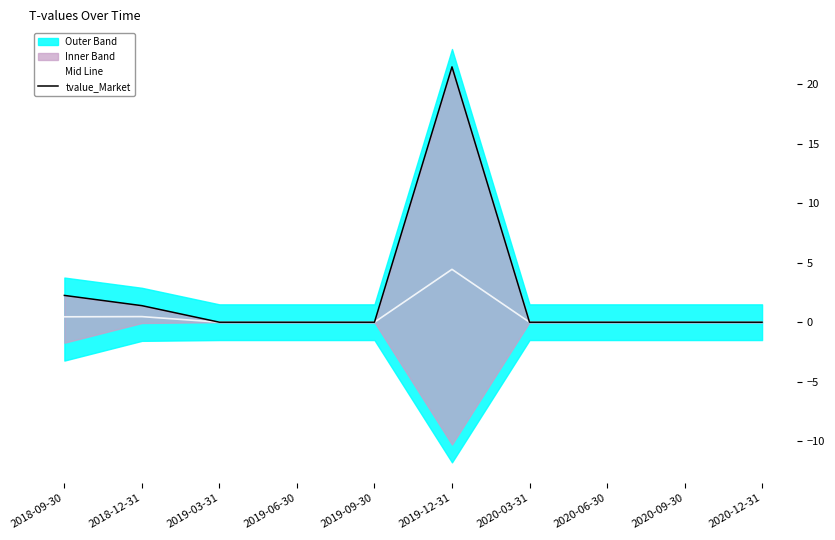

Does the chart have visible grid lines?

No